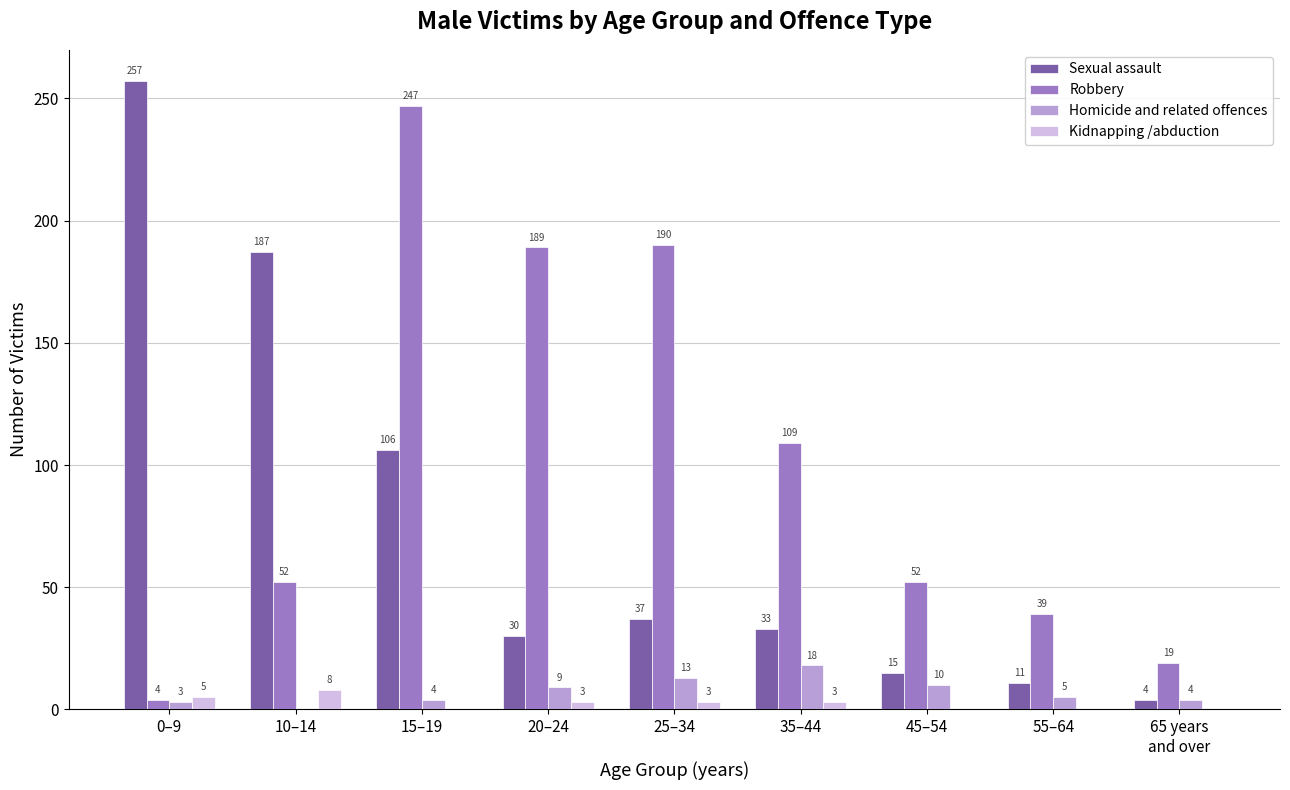

The Sexual assault series shows 257 at 0–9. True or false?

True